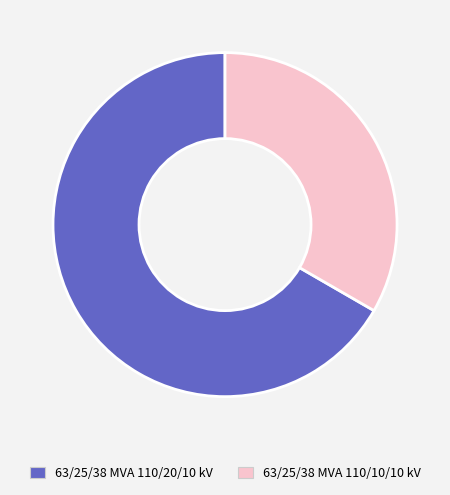

Does any single category account for the majority?

Yes